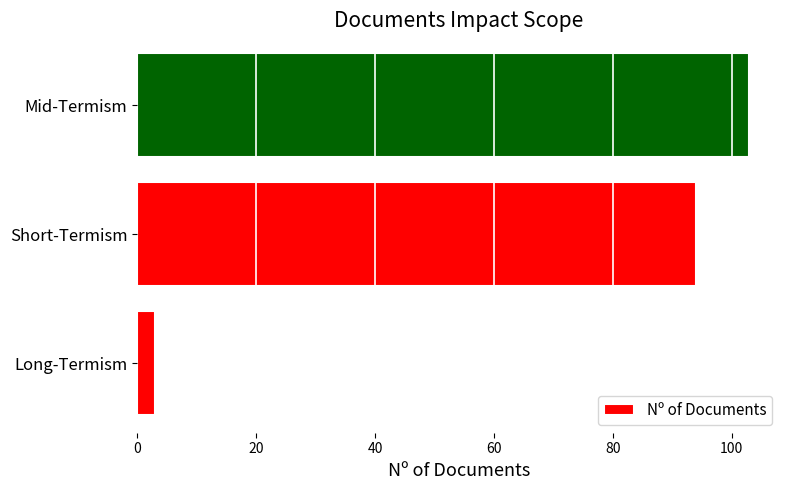

What is the difference between the maximum and minimum values?

100